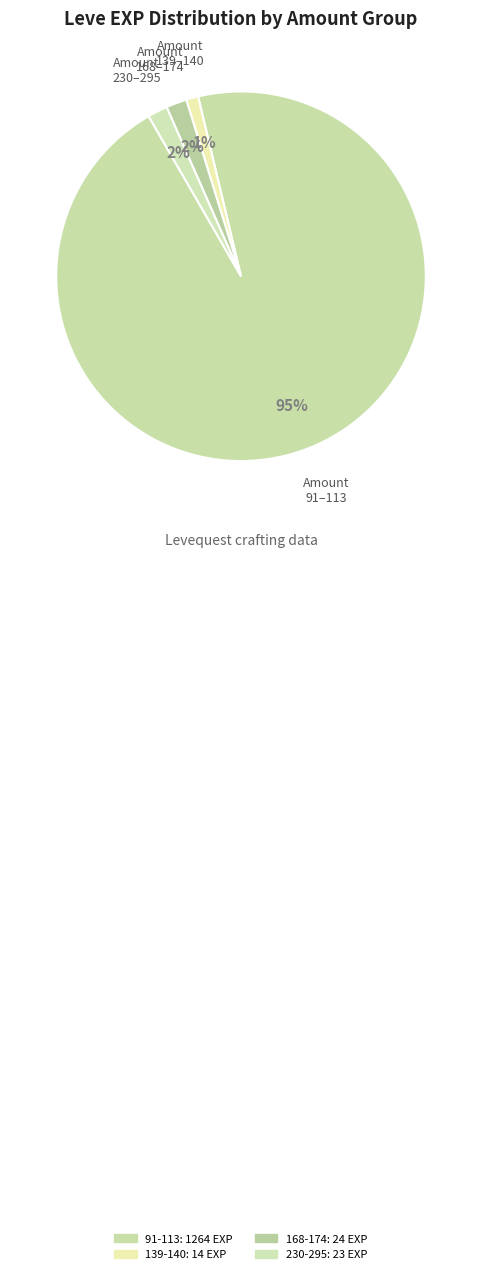

Count the number of slices in the pie.

4